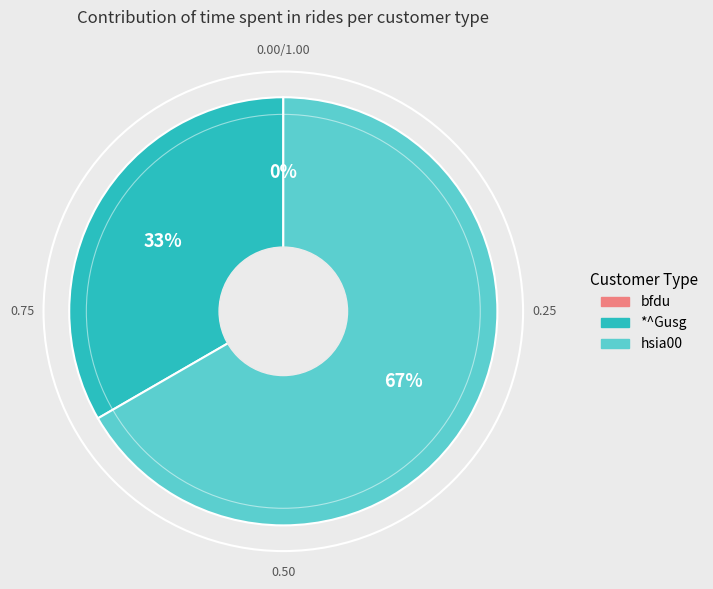

What percentage is the hsia00 slice, to the nearest percent?

67%